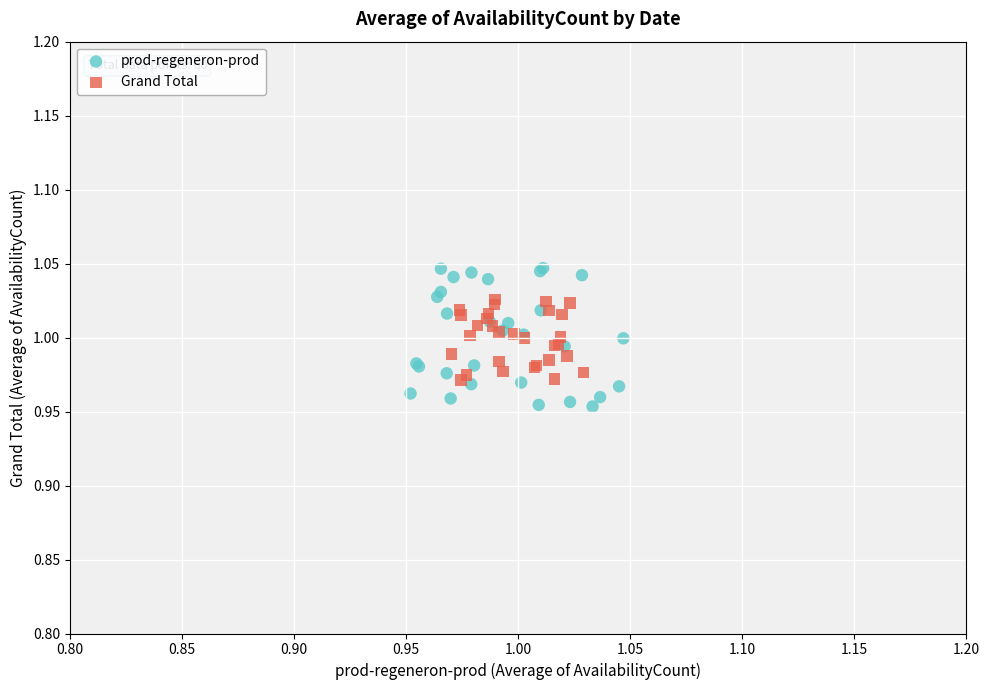

Which series contains the lowest Y value?

prod-regeneron-prod